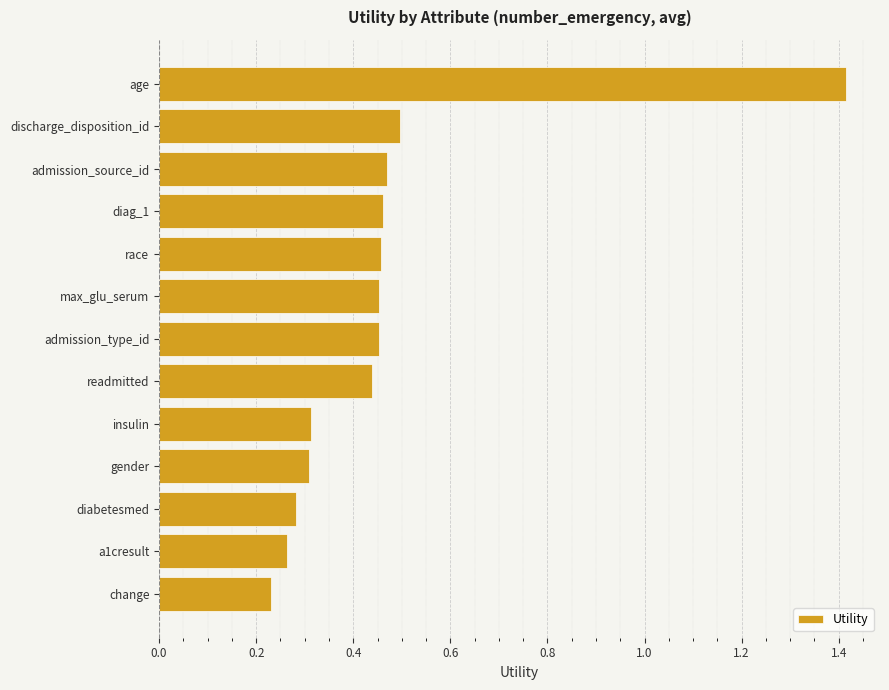

What is the label of the 13th bar from the bottom?

age